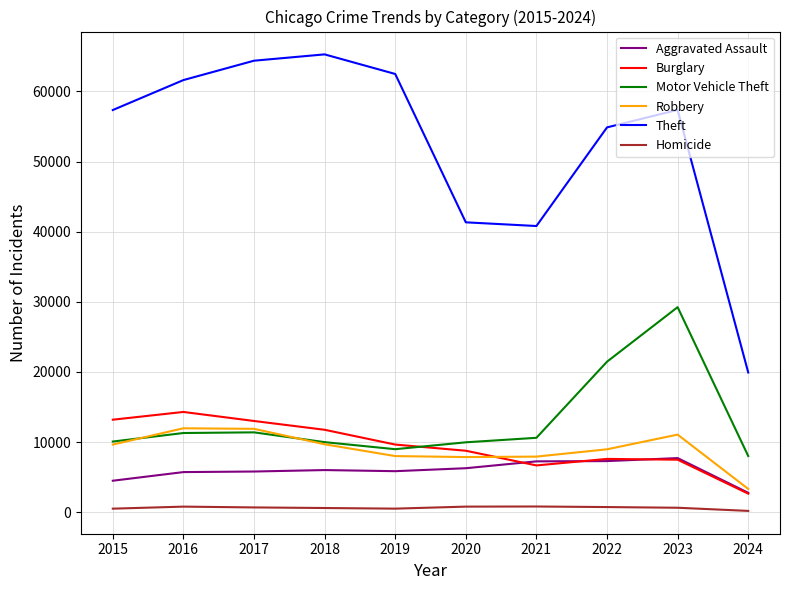

What are all the series names shown in the legend?

Aggravated Assault, Burglary, Motor Vehicle Theft, Robbery, Theft, Homicide